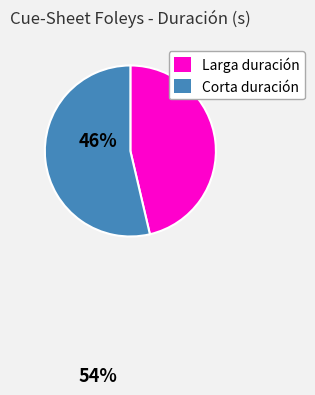

Does any single category account for the majority?

Yes